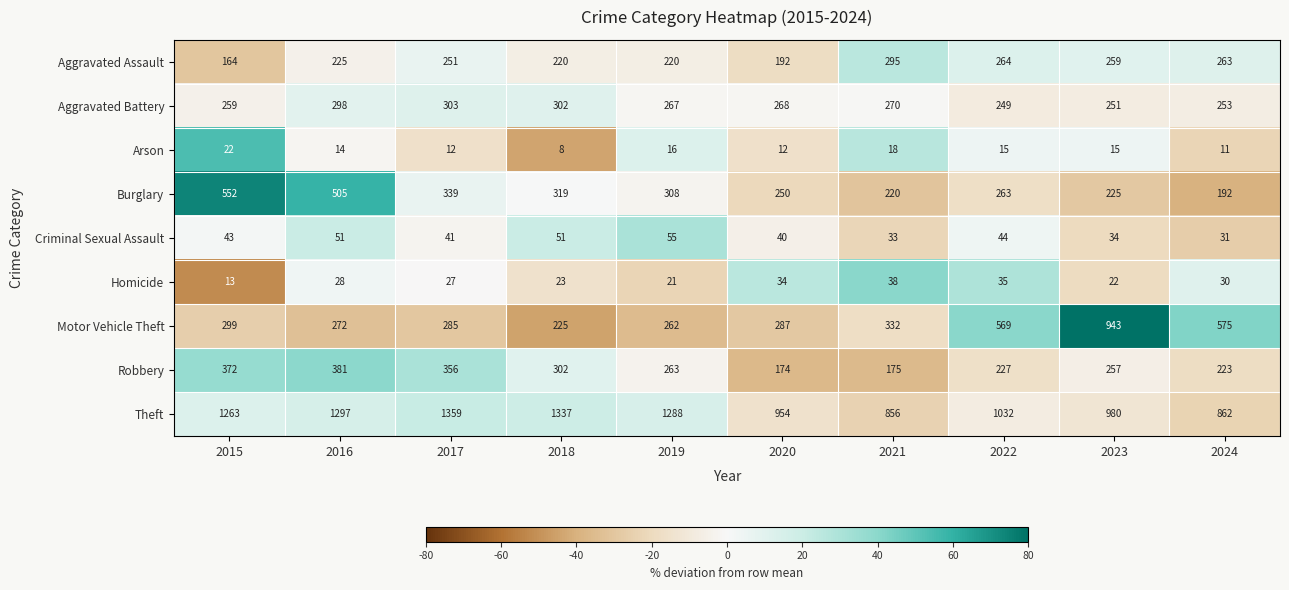

Where does the Aggravated Battery series first go above 268?

2016